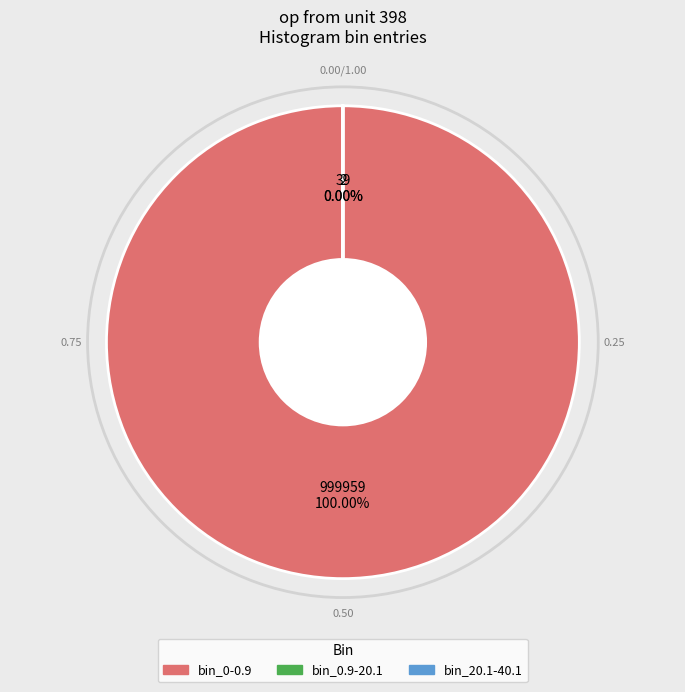

What is the total percentage of bin_20.1-40.1 and bin_0-0.9?

100.0%